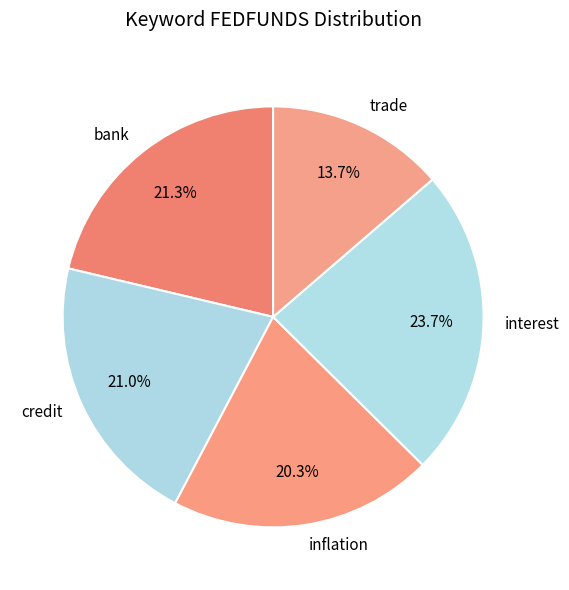

The credit slice represents 21% of the pie. True or false?

True